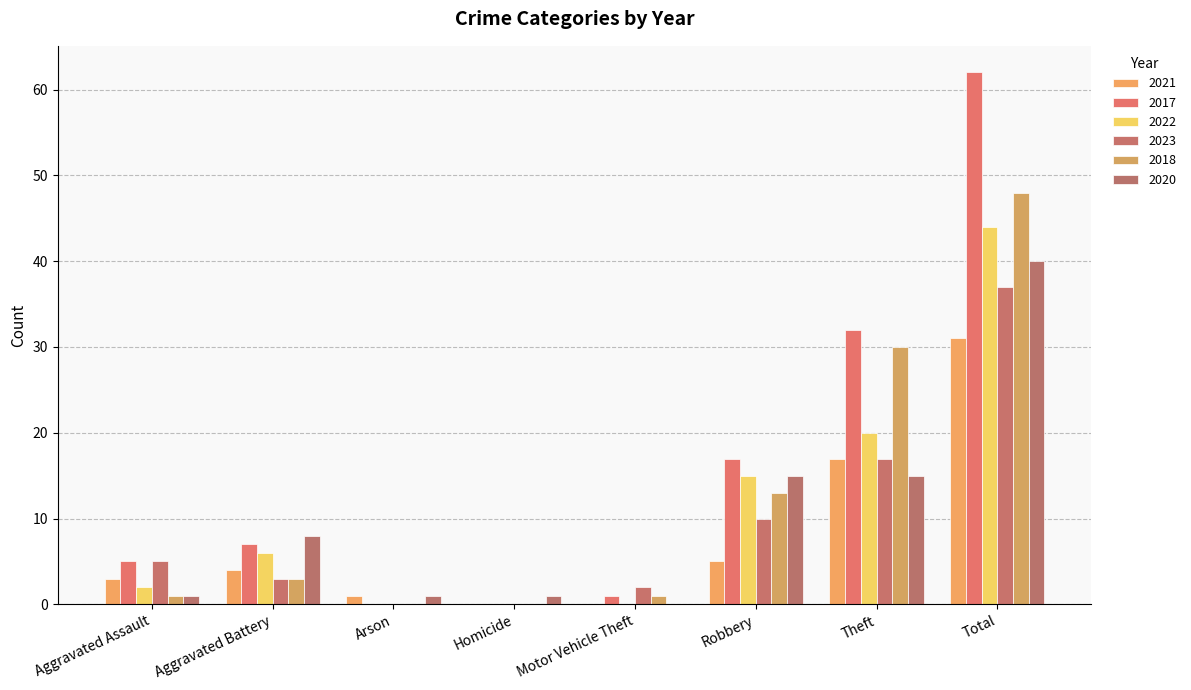

At which category is the sum across all series the highest?

Total